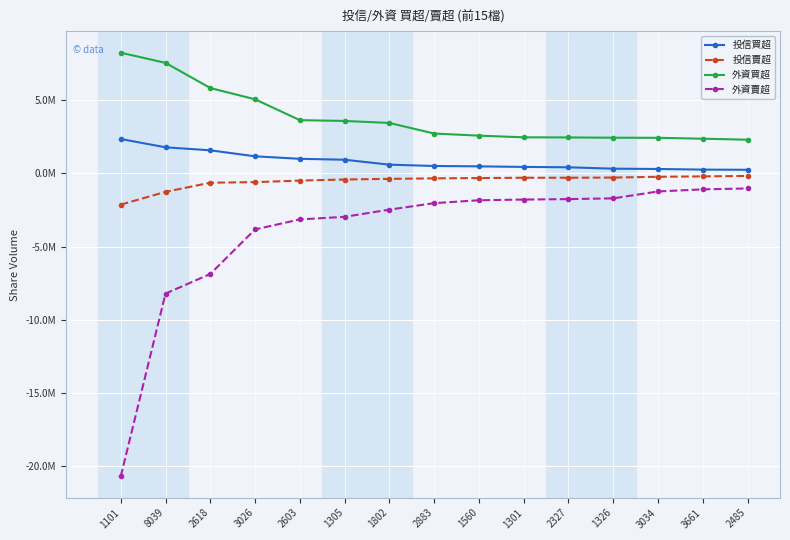

Read the 投信賣超 value at 2327, to the nearest 50.

-292000